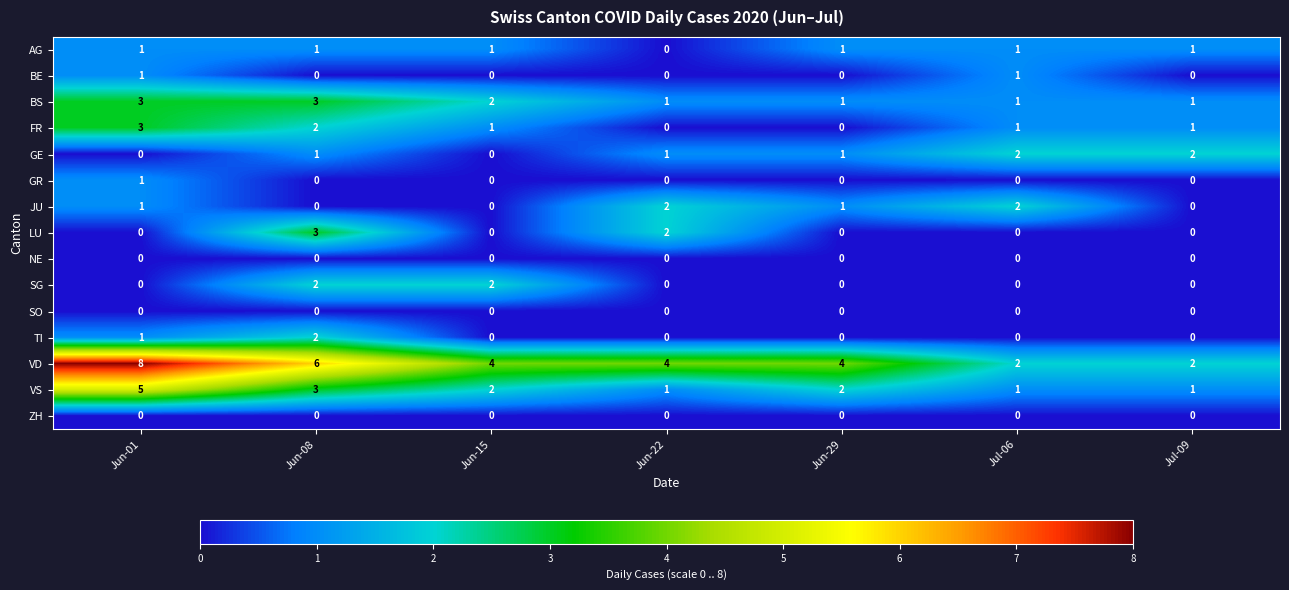

Is the value of JU at Jun-22 greater than the value of GE at Jun-15?

Yes